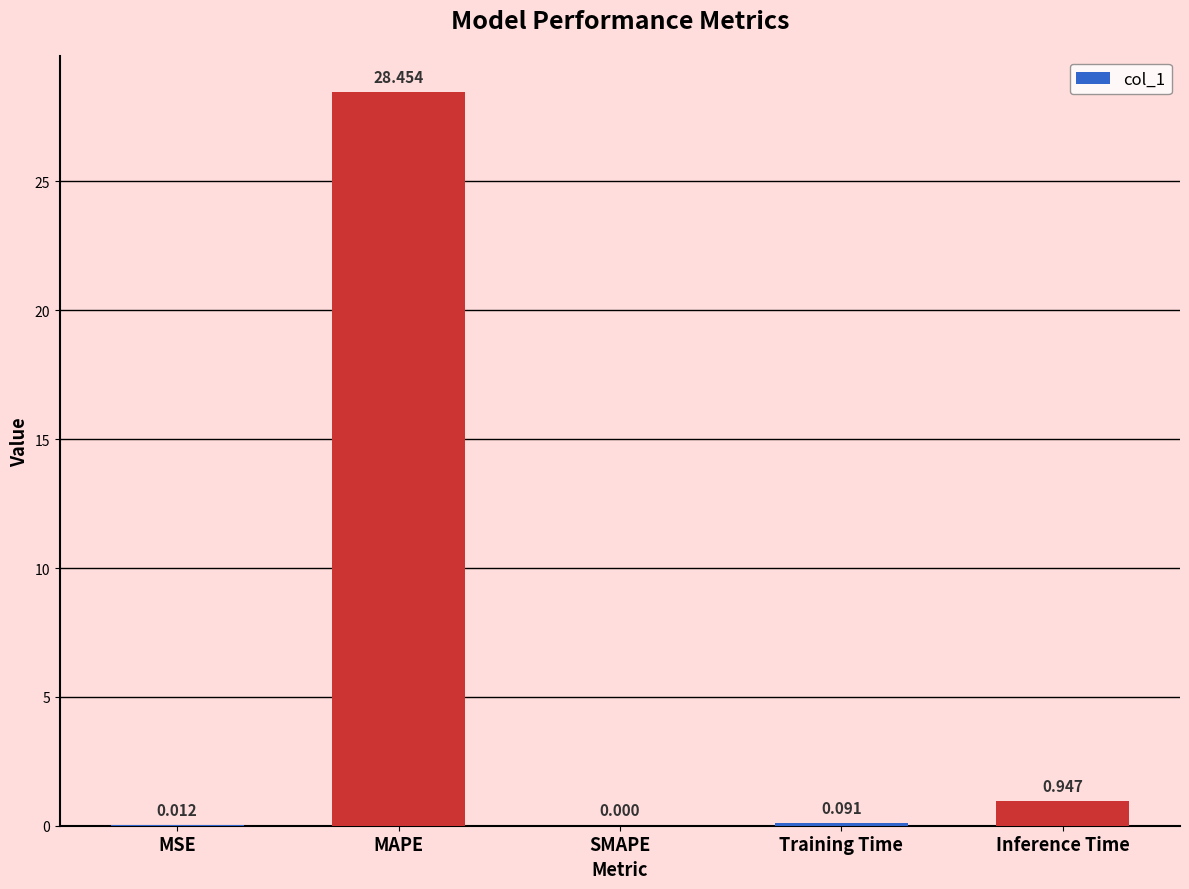

Between SMAPE and Training Time, which is larger?

Training Time